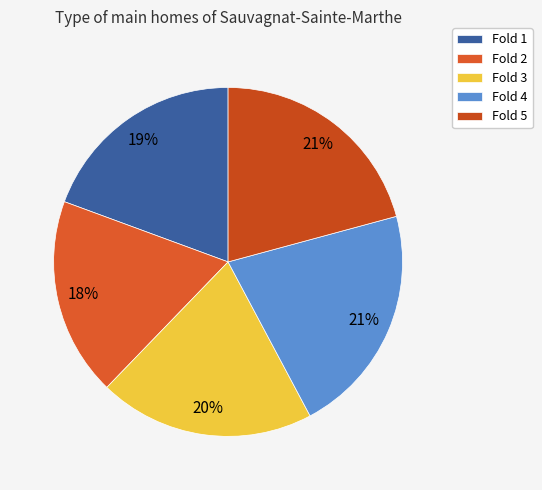

Count the number of slices in the pie.

5